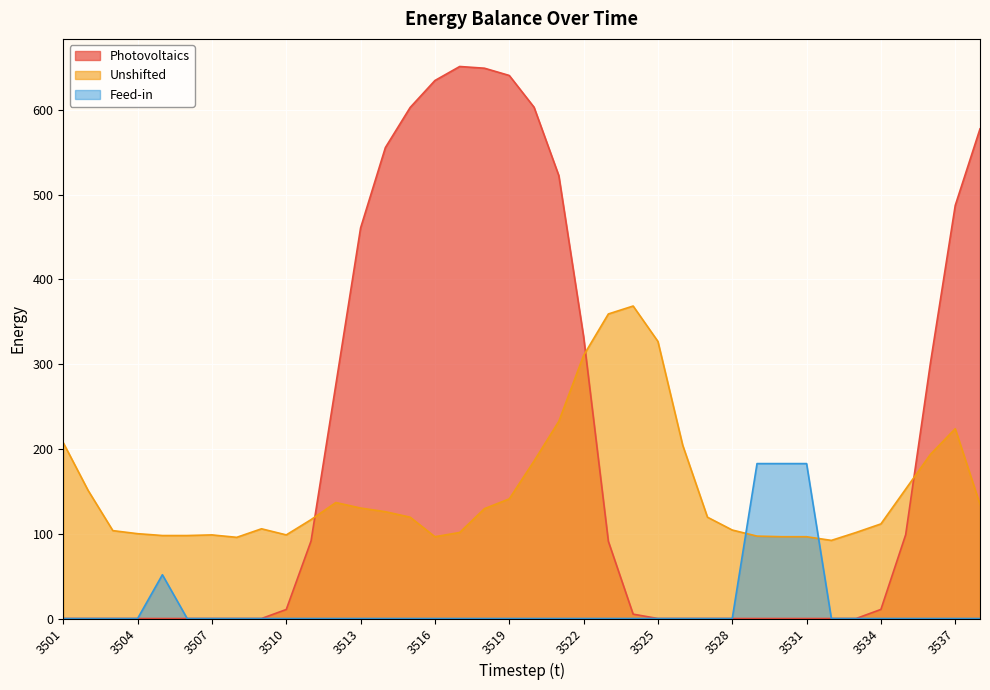

How many categories are shown in the chart?

38